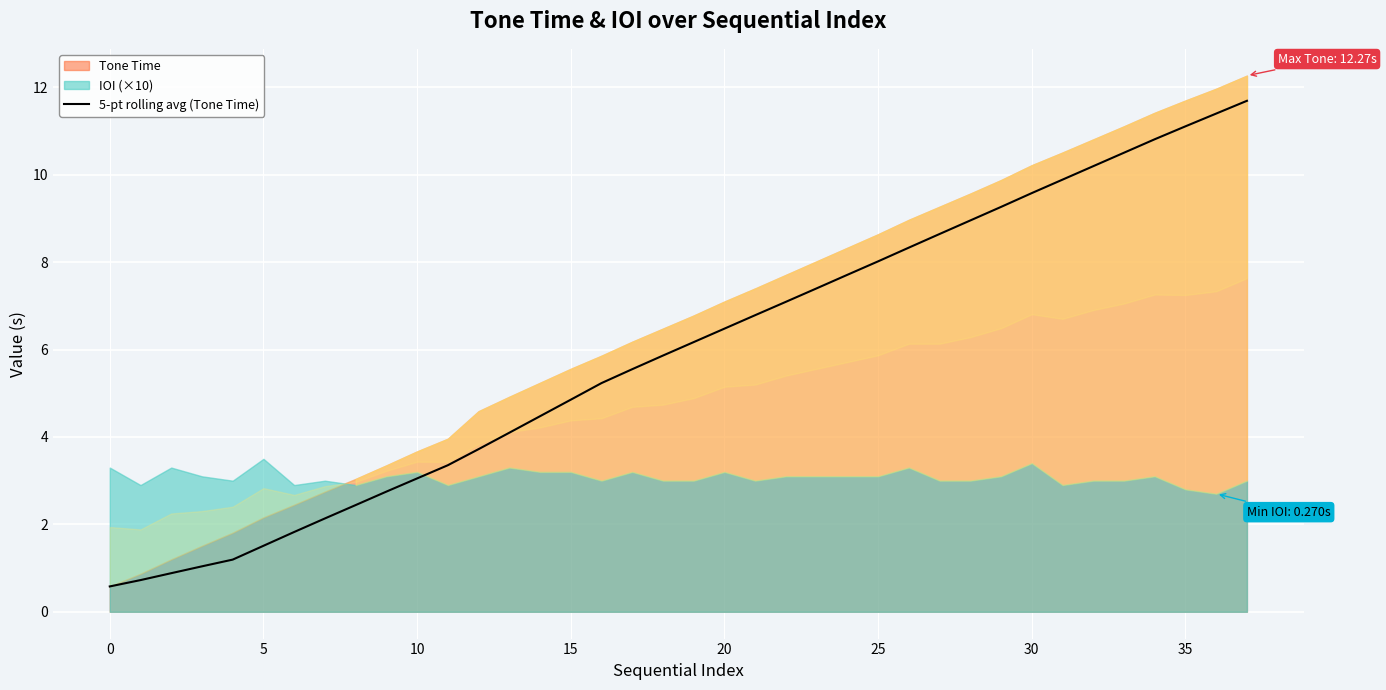

How many values are below 6?

19